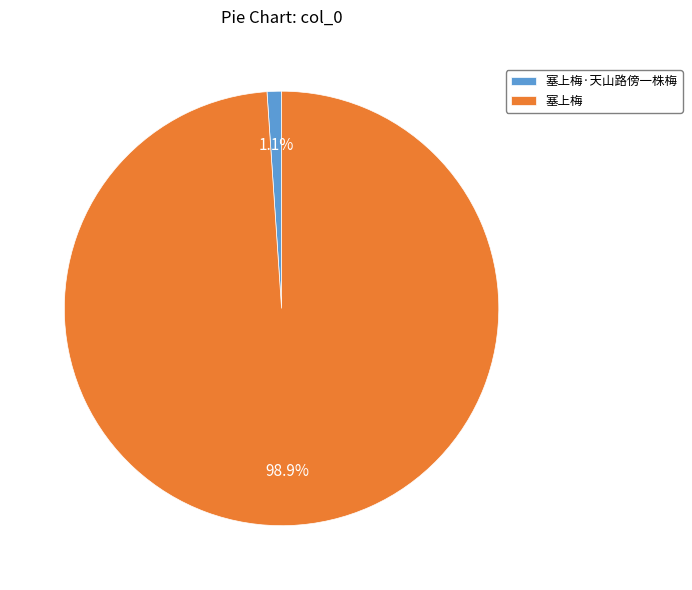

What is the largest slice in the pie chart?

塞上梅